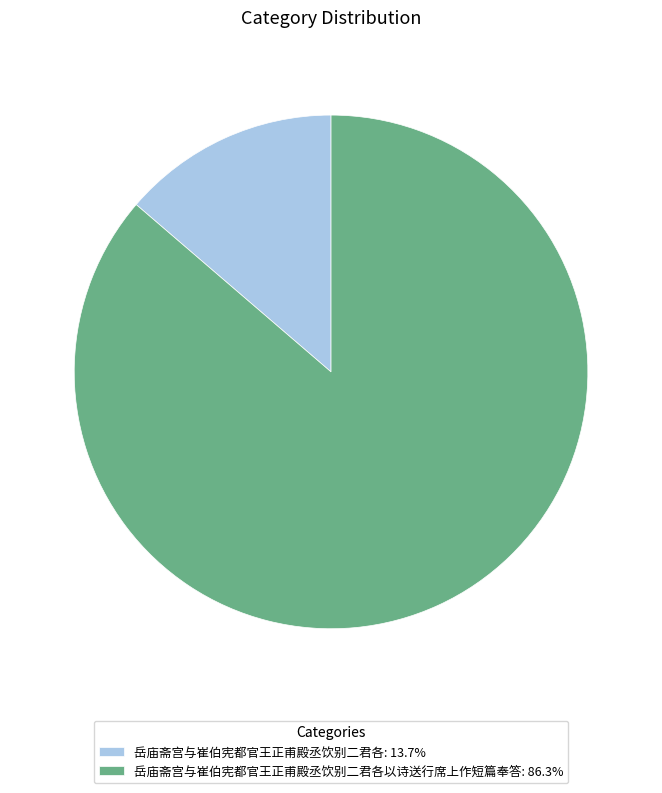

Is there a majority slice in this chart?

Yes